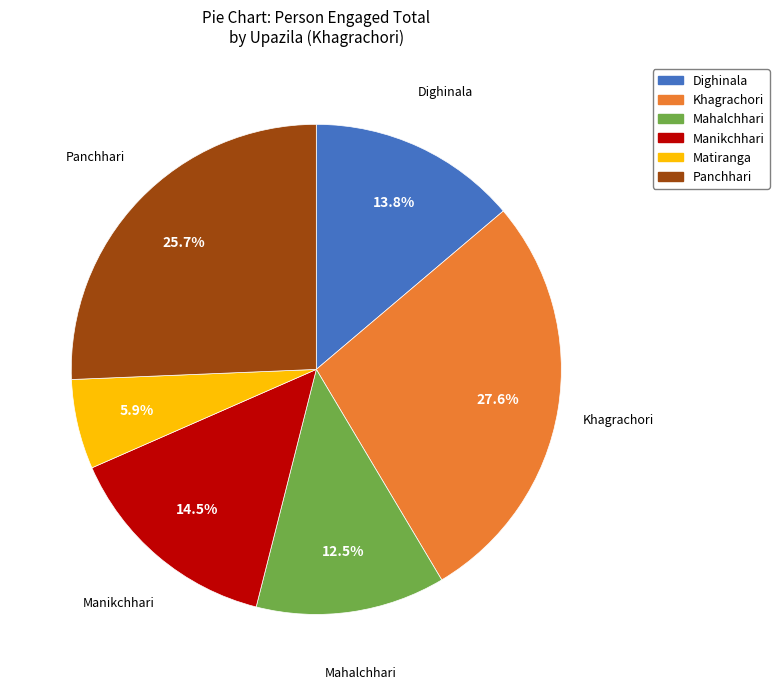

Is there any slice that represents more than half of the pie?

No